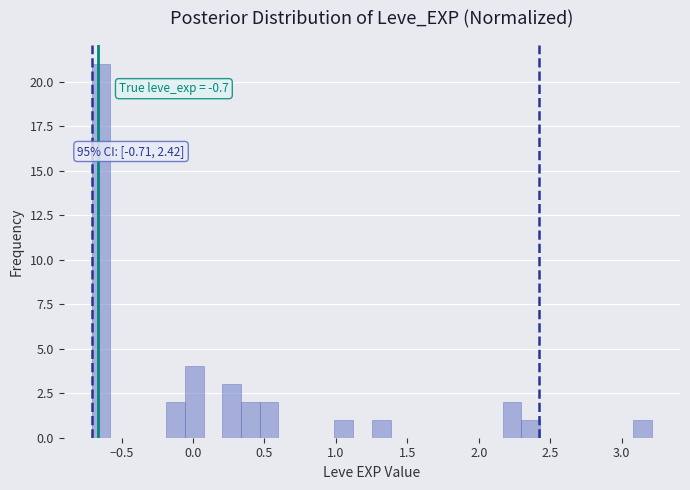

Around what value on the x-axis is the tallest bar? Give the approximate position of its centre, as read against the axis.

-0.65